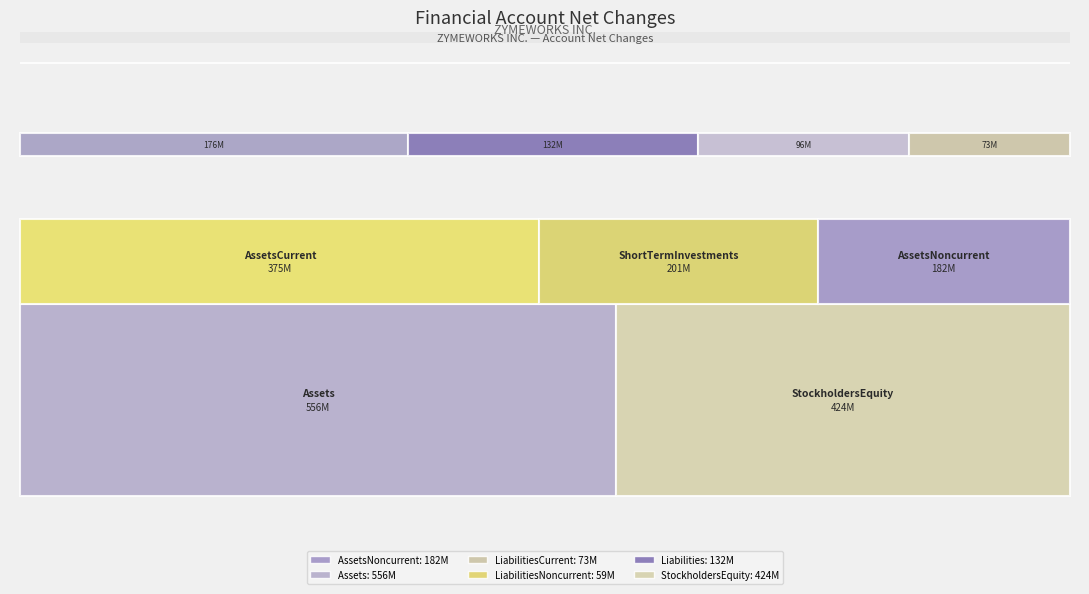

Reading left to right, extract all data points from this chart.

AssetsNoncurrent=181683000	Assets=556366000	LiabilitiesCurrent=72847000	LiabilitiesNoncurrent=59175000	Liabilities=132022000	StockholdersEquity=424344000	OperatingExpenses=175747000	ShortTermInvestments=201074000	LongTermInvestments=95674000	AssetsCurrent=374634000	PropertyPlantAndEquipmentNet=20904000	Goodwill=12016000